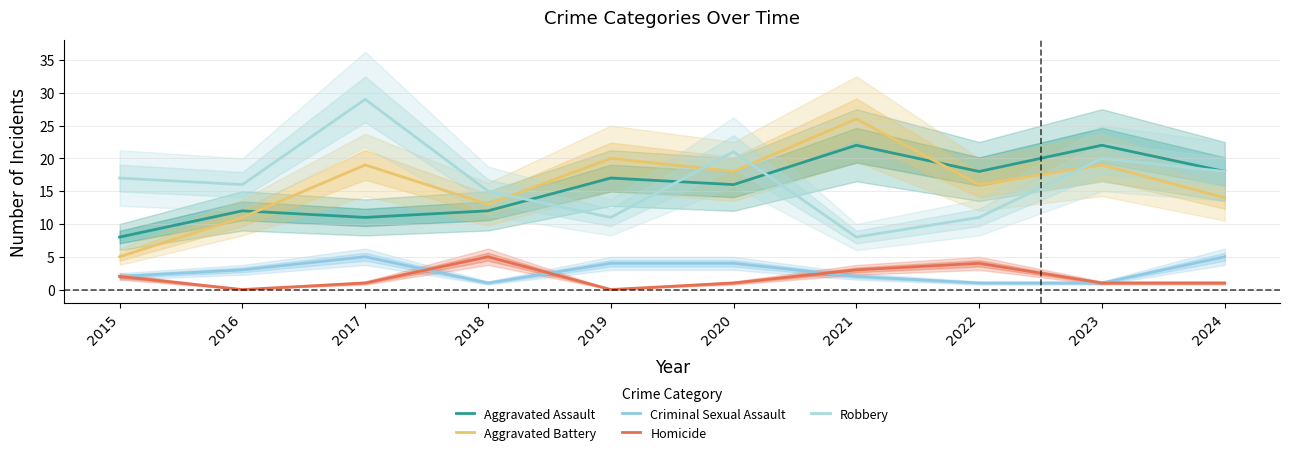

Count the Criminal Sexual Assault values in the range 1 to 4.

8